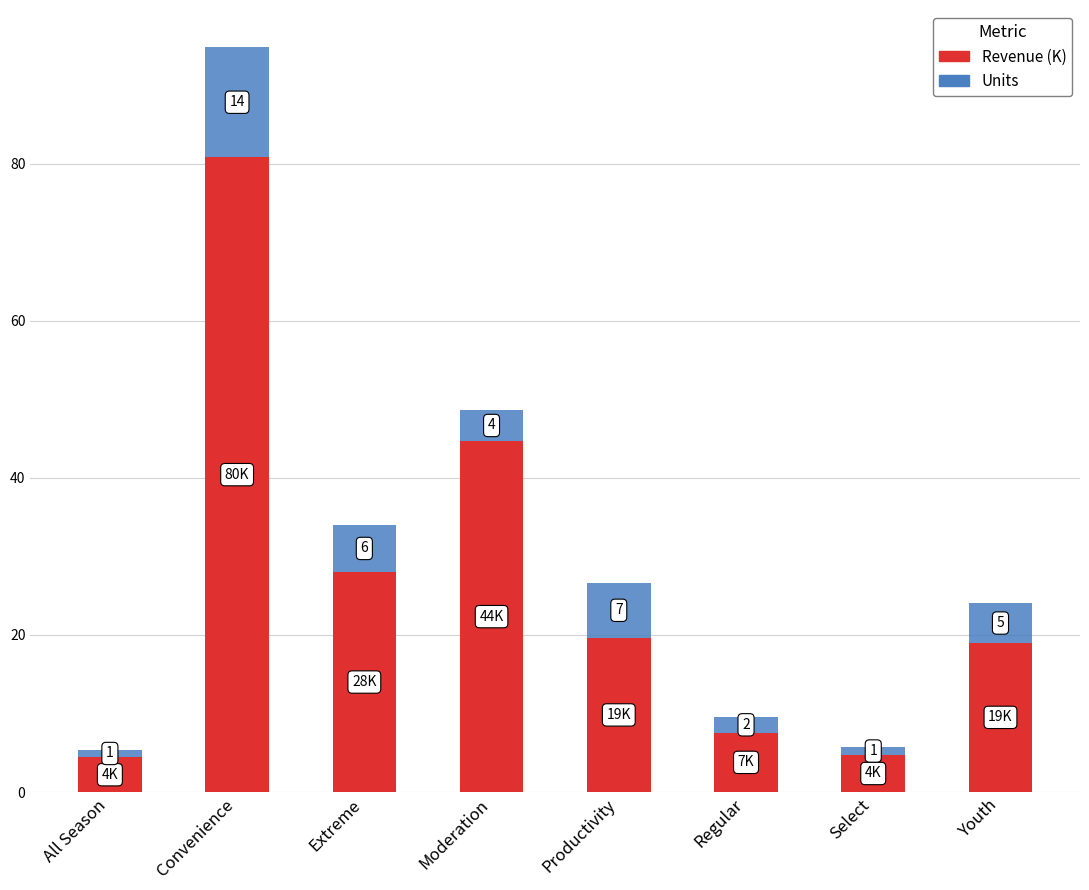

At which category is the sum across all series the highest?

Convenience